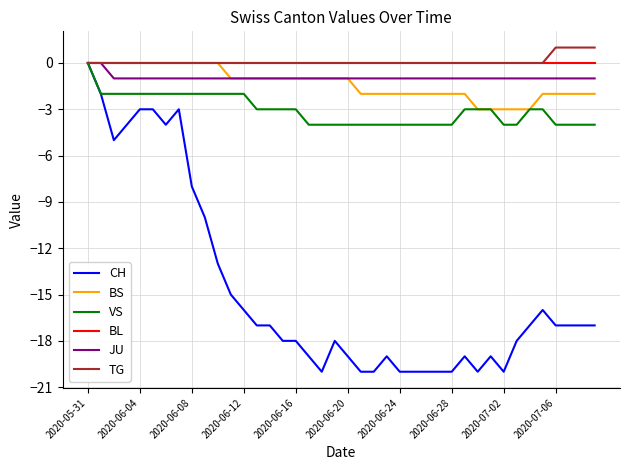

How many categories are shown in the chart?

40